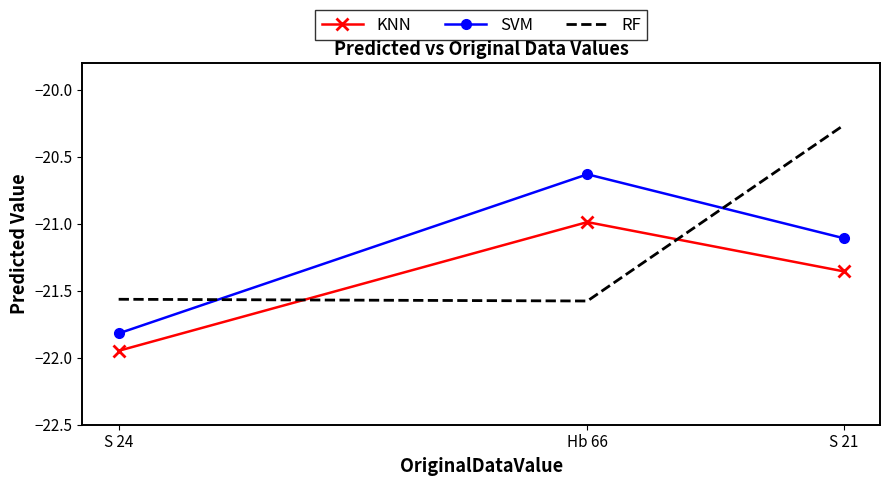

True or false: KNN has a value of -31.3 at S 24.

False